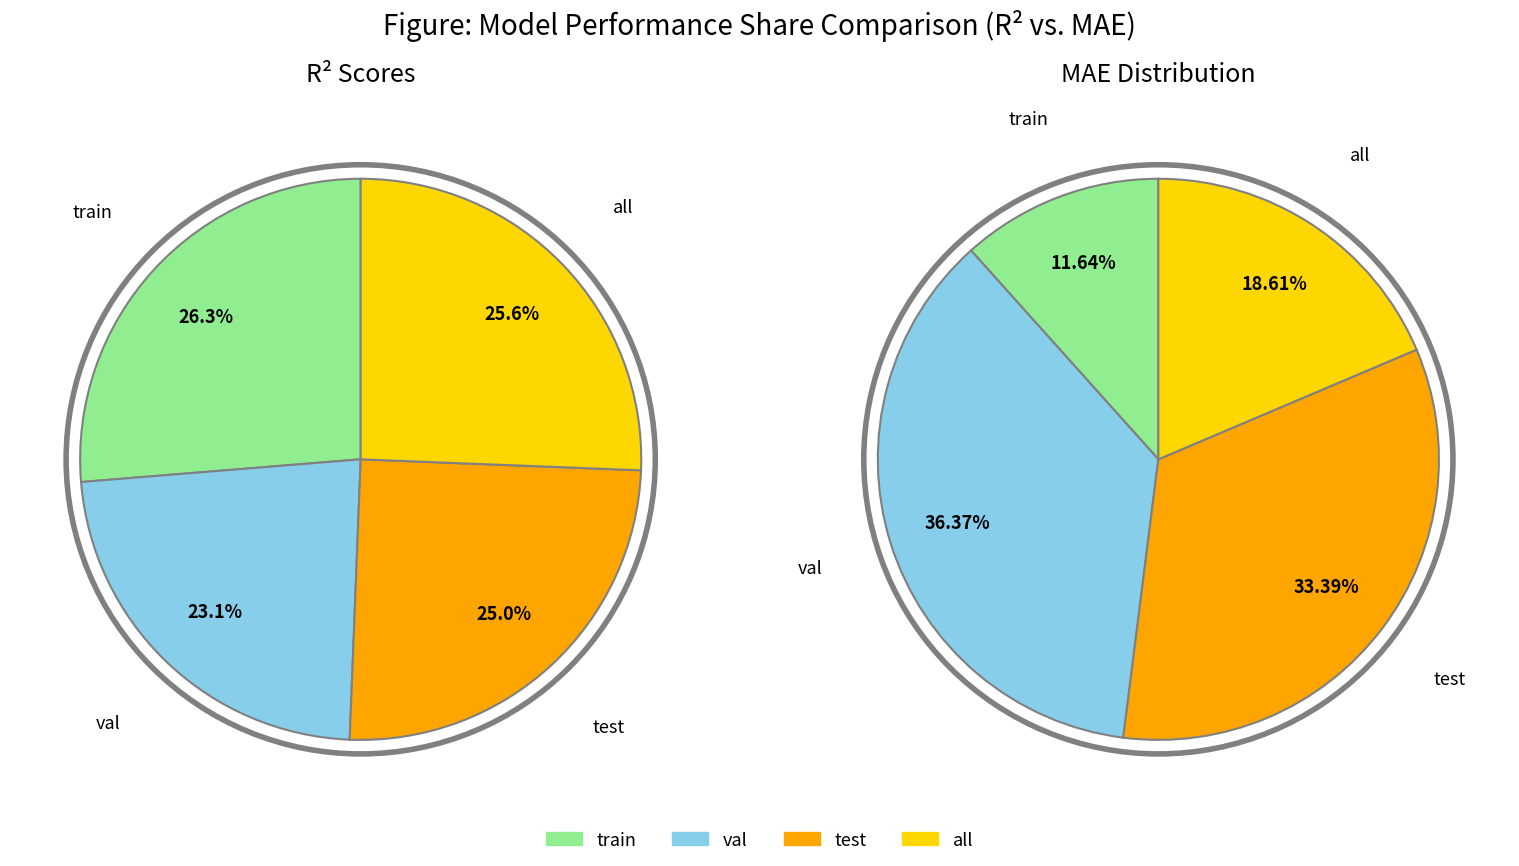

To the nearest percent, what is the combined percentage of val and train?

49%